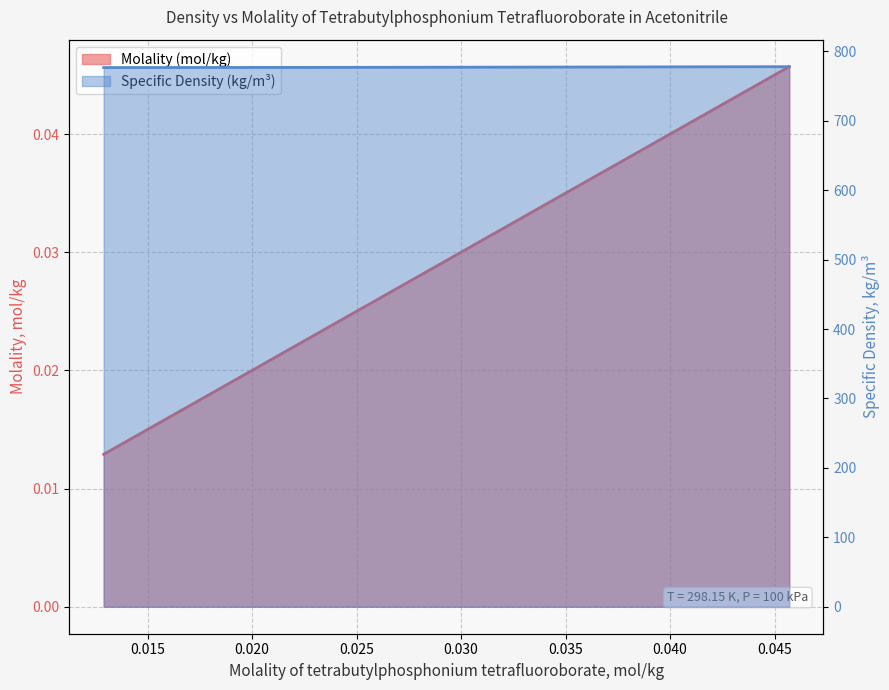

Between 0.0129 and 0.0457, which is larger?

0.0457